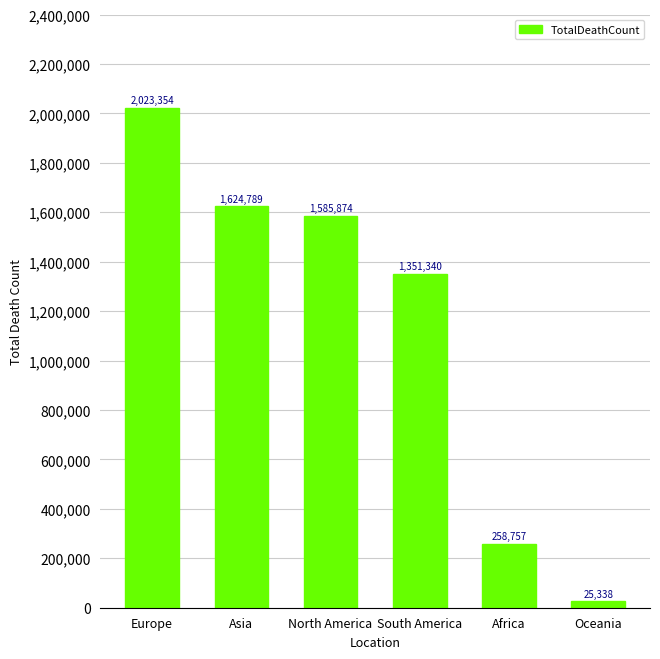

The value at Europe is 3009843. True or false?

False